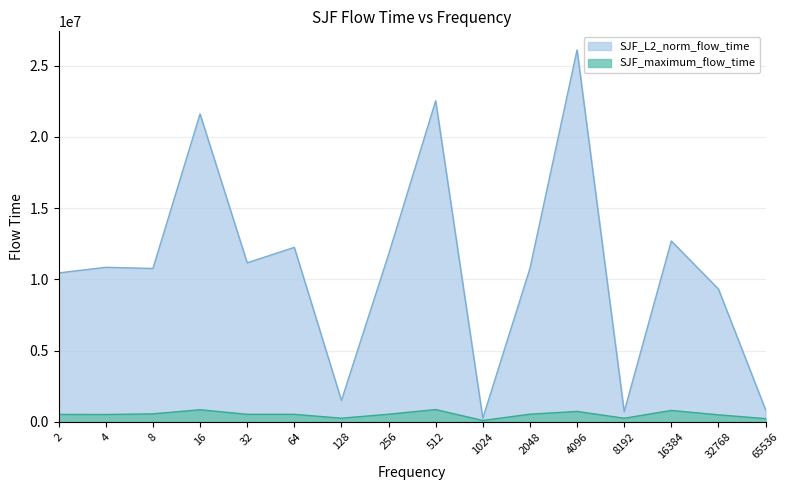

True or false: SJF_L2_norm_flow_time has more than 2 points higher than both neighbors.

True